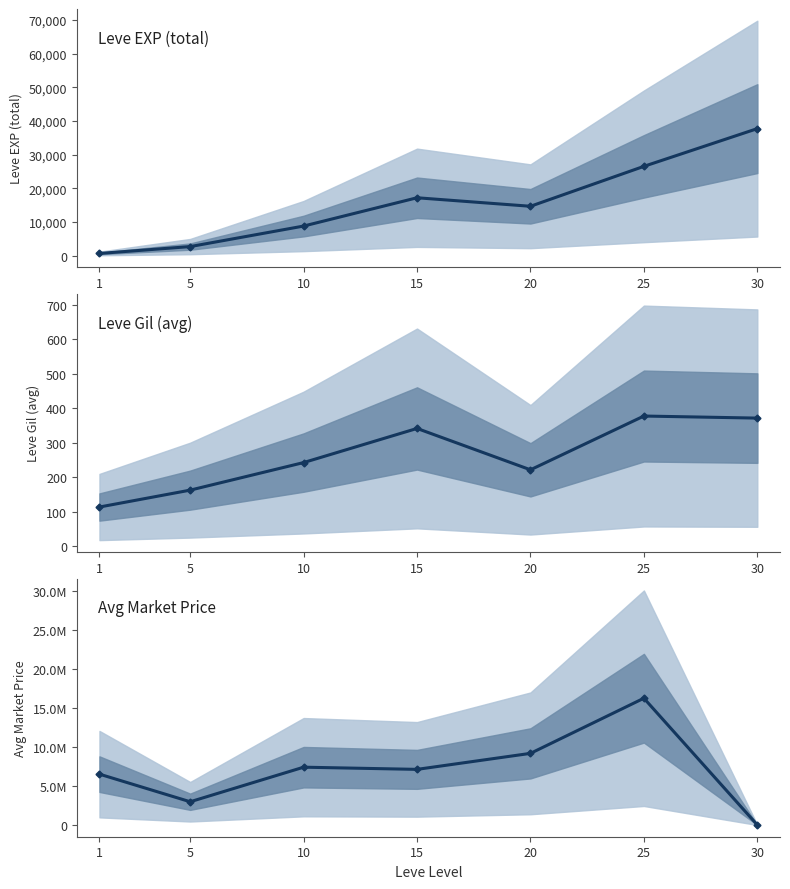

At which category does Leve Gil reach its first local peak?

15